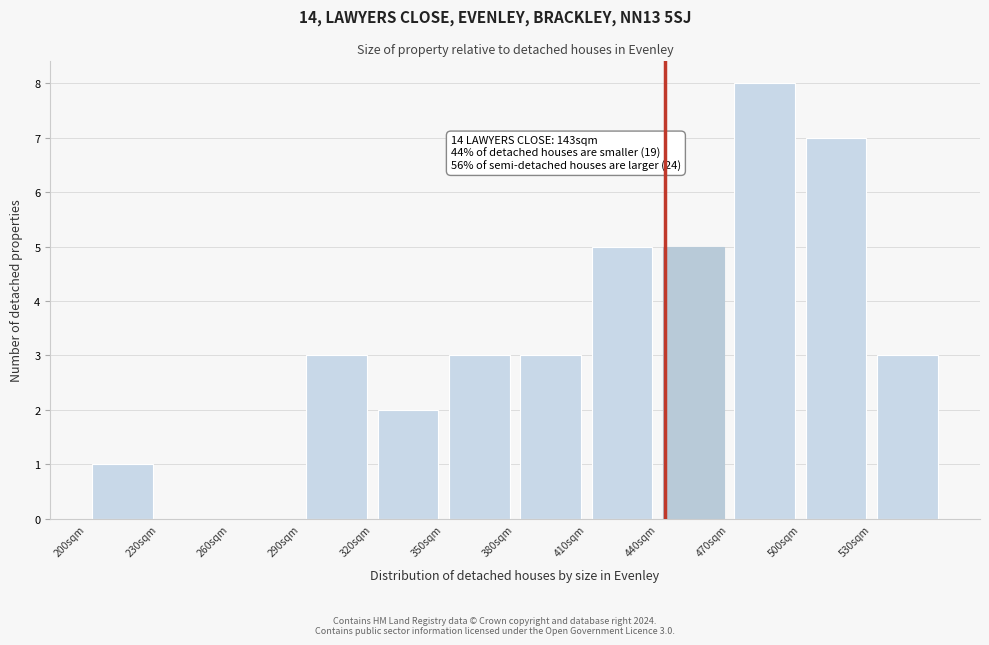

Over which range of the x-axis is the bar tallest?

470 to 500